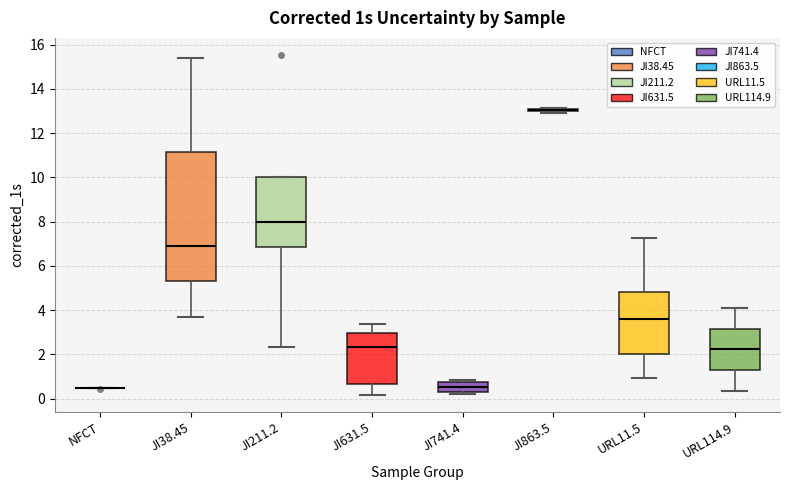

Reading left to right, transcribe this box plot: for each box, give where its median line is, the range the box spans, and where its two whiskers end, as read against the y-axis. The values are not printed on the chart, so give them approximately, as read against the axis.

NFCT: box collapsed to a line at 0.4, whiskers 0.4 to 0.4
JI38.45: median 7.0, box 5.4 to 11.2, whiskers 3.8 to 15.4
JI211.2: median 8.0, box 6.8 to 10.0, whiskers 2.4 to 10.0
JI631.5: median 2.4, box 0.6 to 3.0, whiskers 0.2 to 3.4
JI741.4: median 0.6, box 0.2 to 0.8, whiskers 0.2 (just below the box's lower edge) to 0.8 (just above the box's upper edge)
JI863.5: box collapsed to a line at 13.0, whiskers 13.0 to 13.2
URL11.5: median 3.6, box 2.0 to 4.8, whiskers 1.0 to 7.2
URL114.9: median 2.2, box 1.2 to 3.2, whiskers 0.4 to 4.0